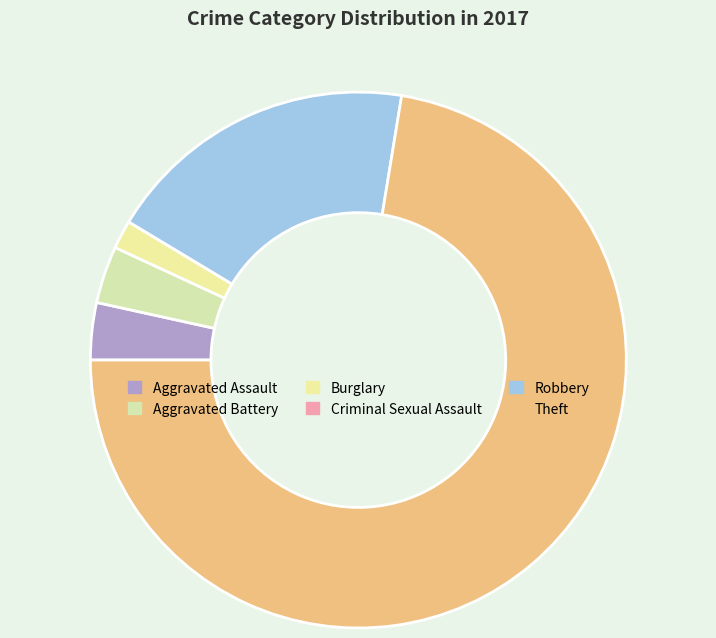

Between Criminal Sexual Assault and Robbery, which is larger?

Robbery